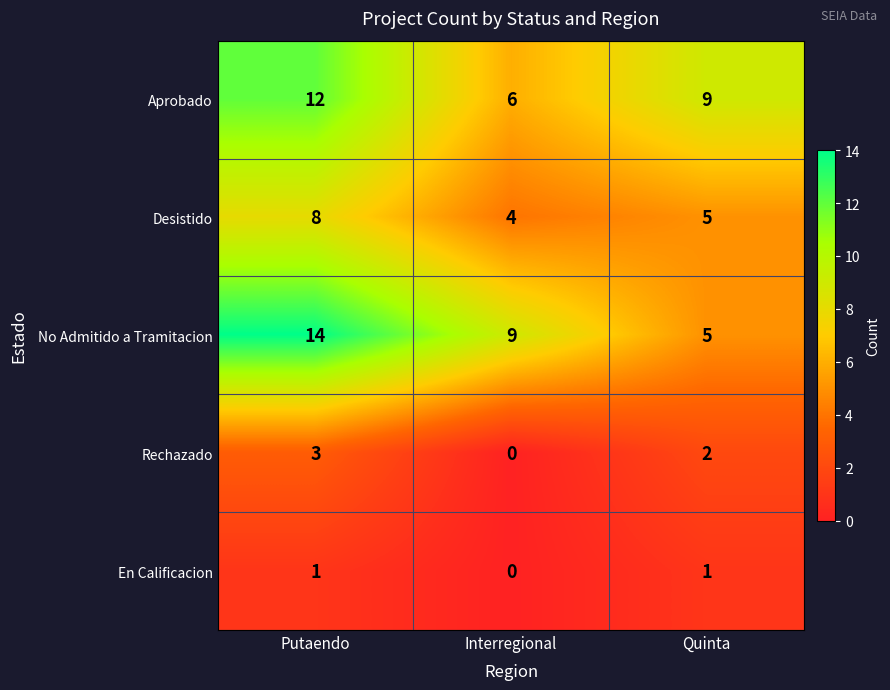

What is the difference between the Desistido values at Putaendo and Interregional?

4